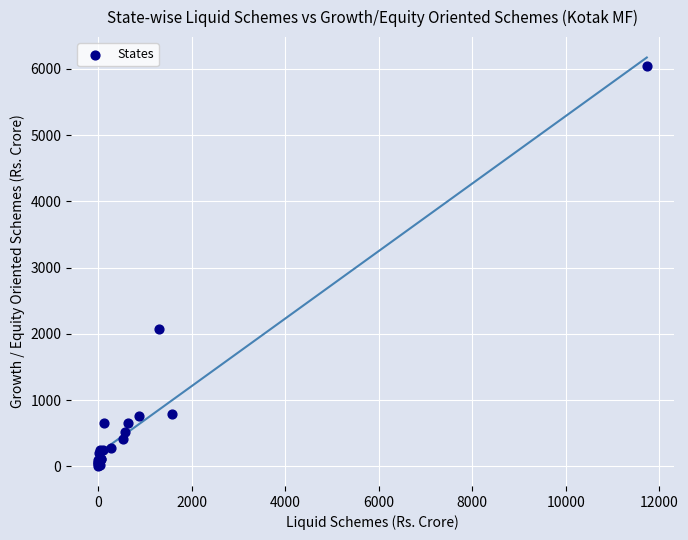

What Y value in the scatter plot is closest to 3029?

2078.1